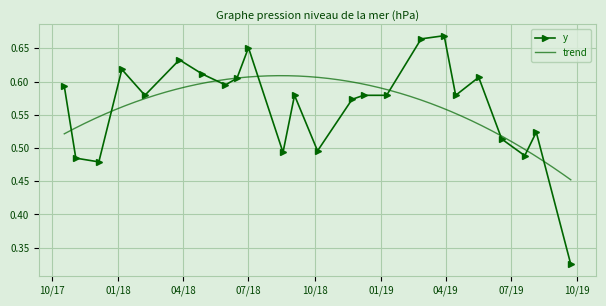

How many y values are between 0 and 1?

24